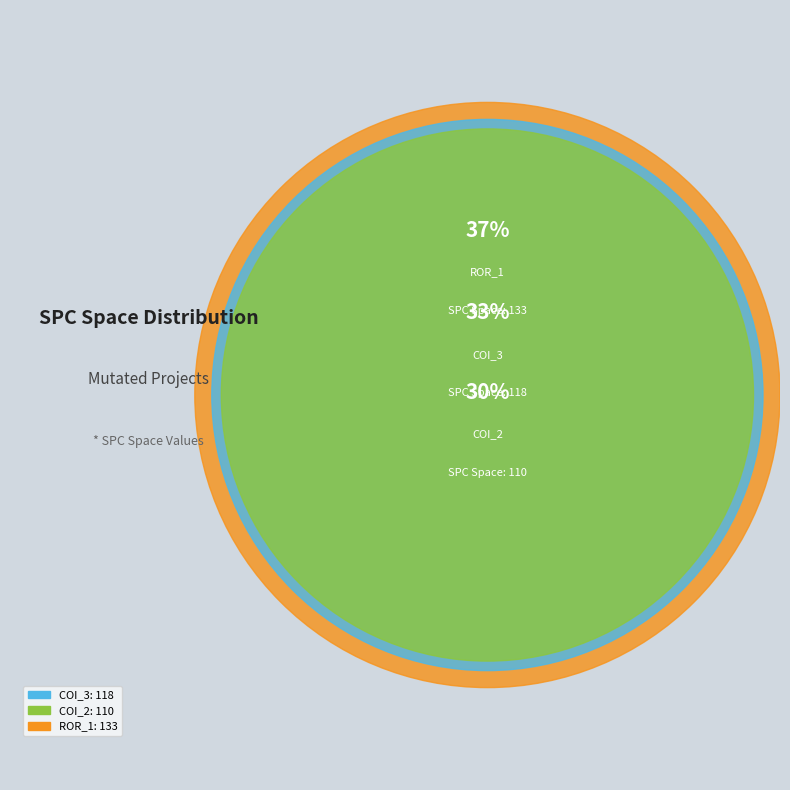

Rank the categories by value from highest to lowest.

Forward.EmailSystem.Client.ROR_1, AutoResponder.EmailSystem.Client.COI_3, AutoResponder.EmailSystem.Client.COI_2